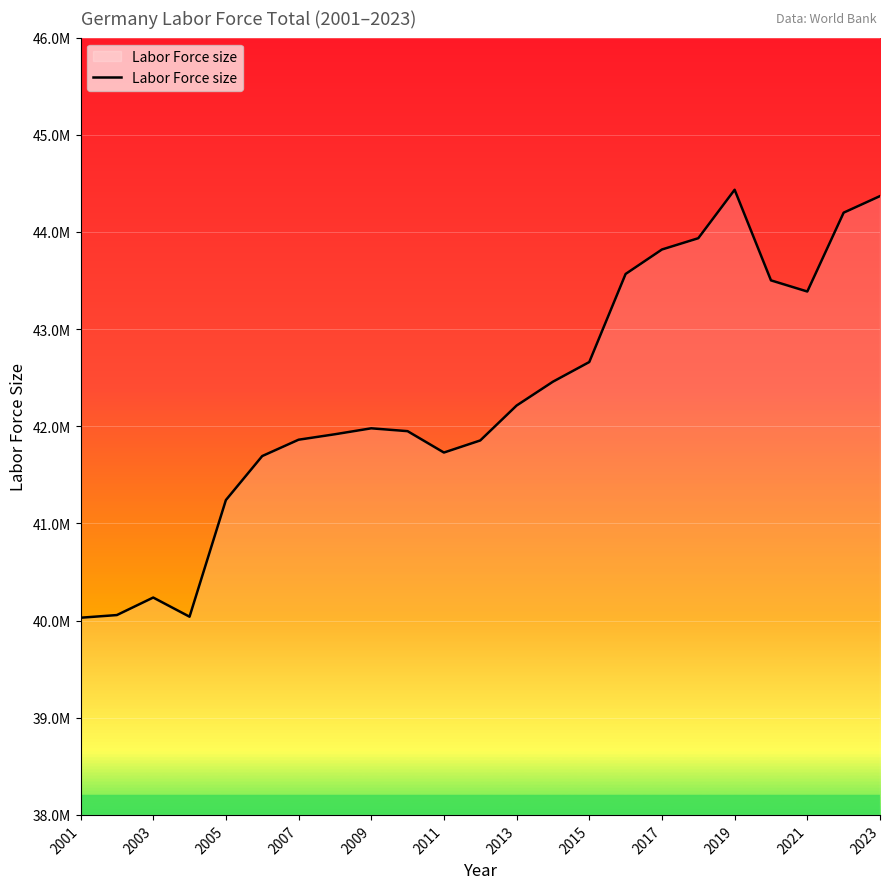

Does the chart have visible grid lines?

Yes